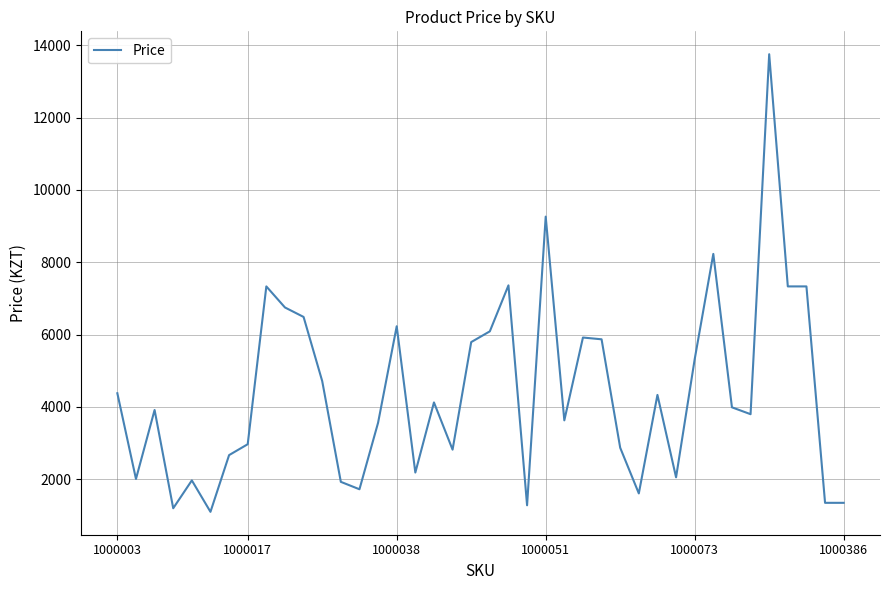

What is the minimum value shown in the chart?

1101